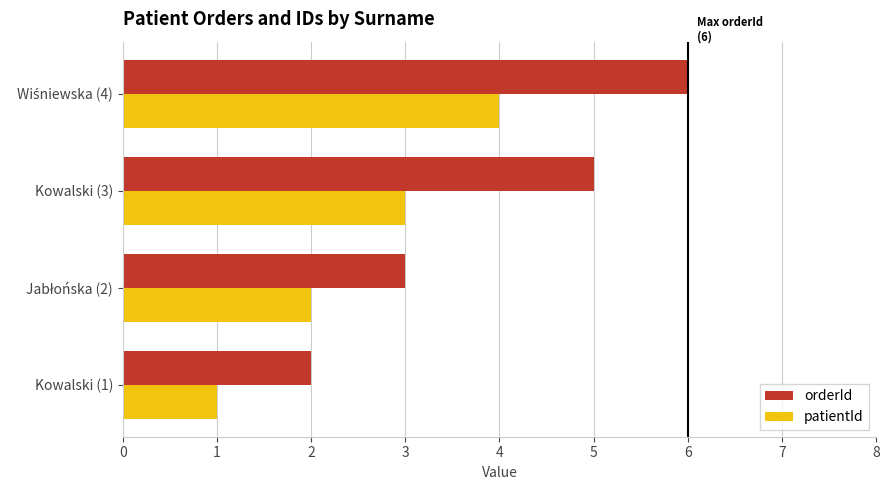

What is the highest value of the orderId series?

6